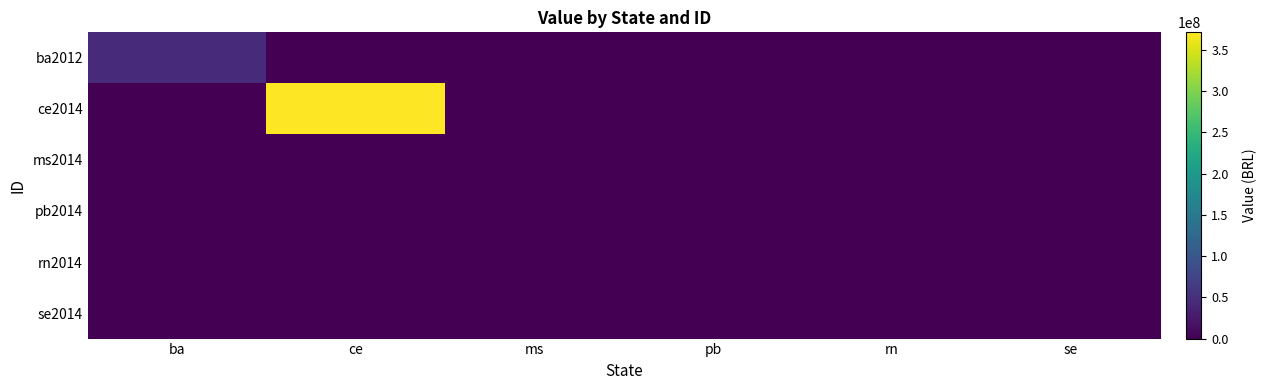

Which series has the widest spread of values?

ce2014